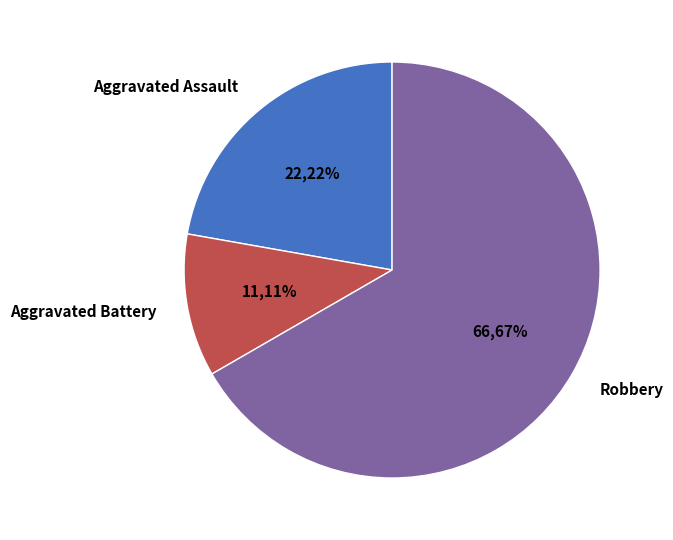

How many slices are in this pie chart?

3